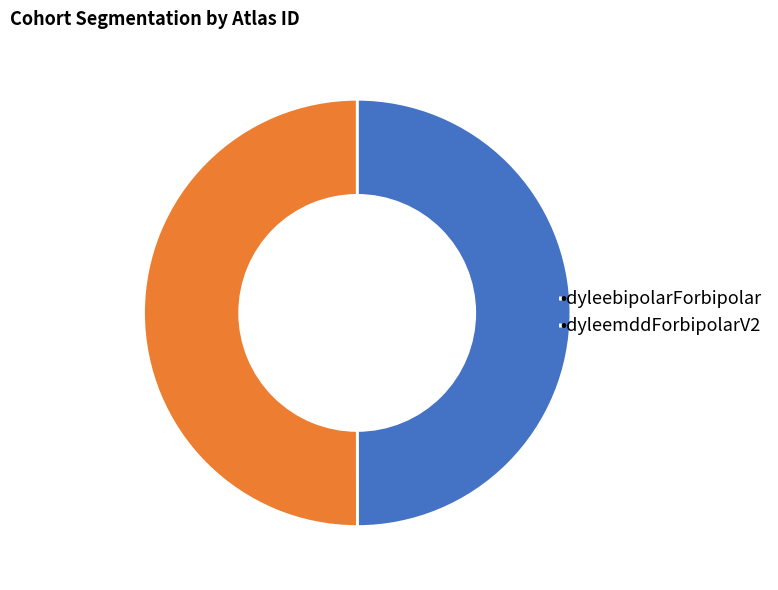

Do •dyleebipolarForbipolar and •dyleemddForbipolarV2 together represent more than half of the pie?

Yes